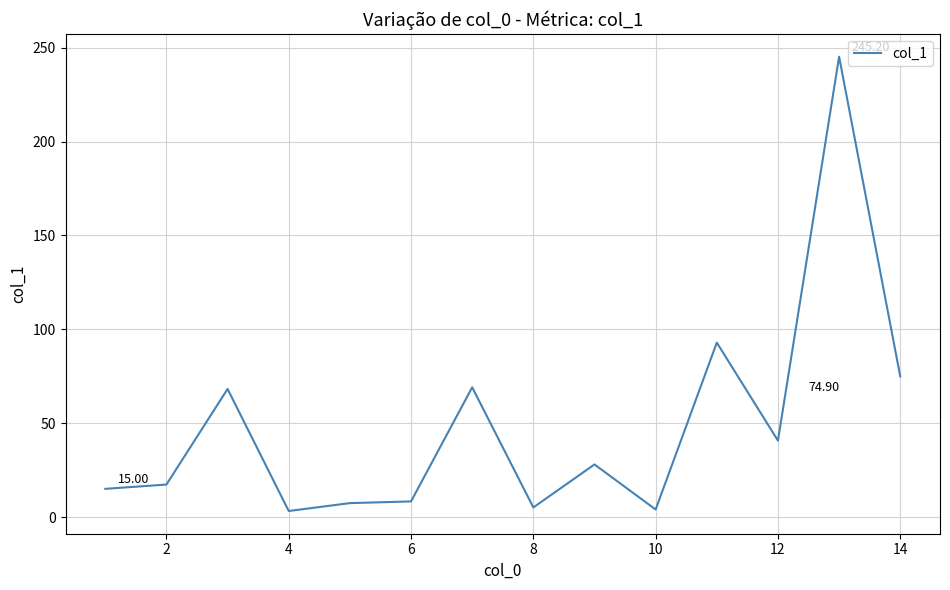

What is the difference between the maximum and minimum values?

242.0